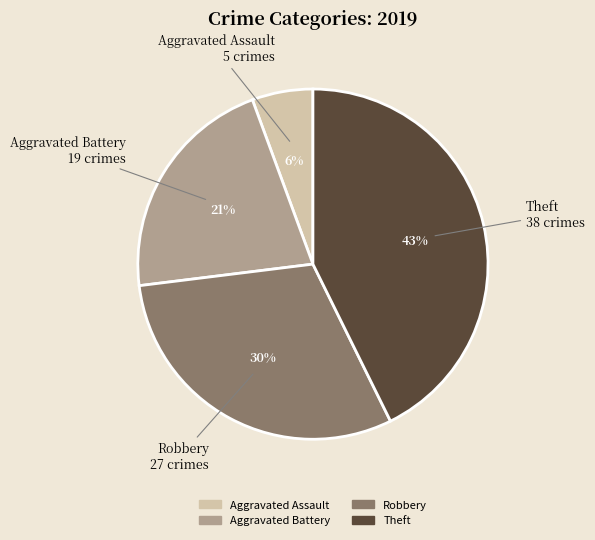

Which has a higher value, Theft or Robbery?

Theft